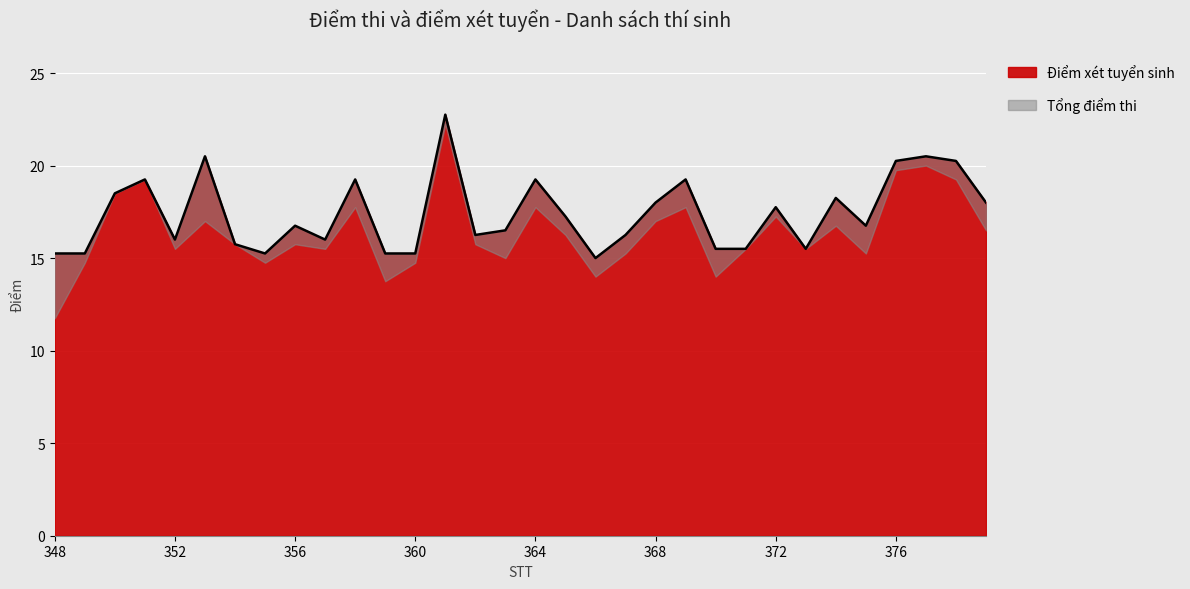

What is the ratio of the value at 359 to the value at 366?

1.0